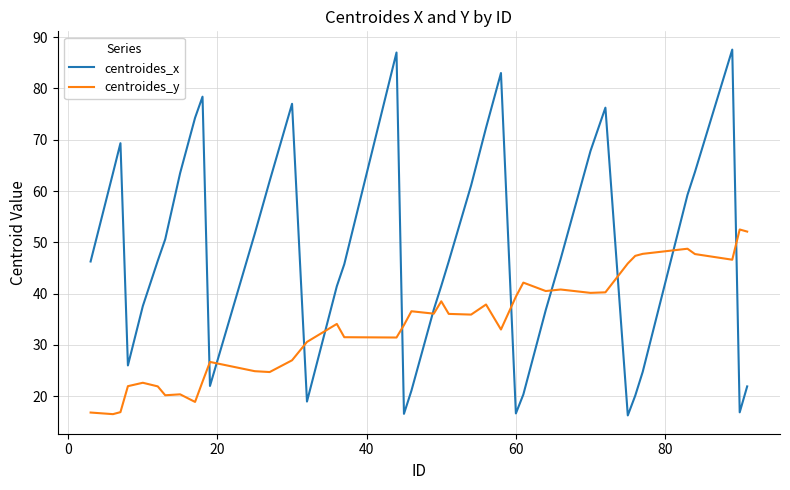

List the series in order of their peak value, lowest first.

centroides_y, centroides_x